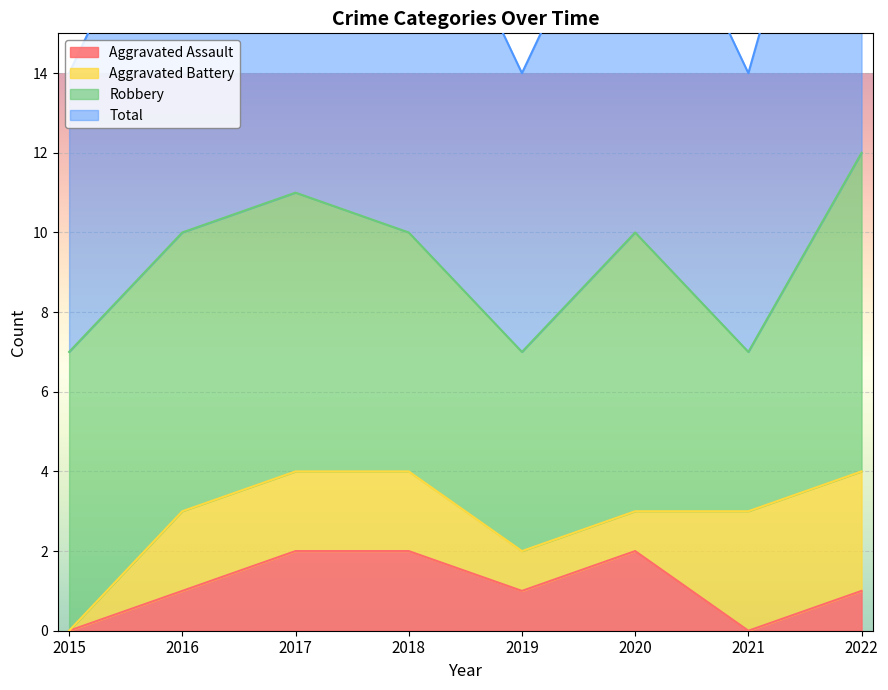

Is it true that Aggravated Assault equals 1 at 2019?

True